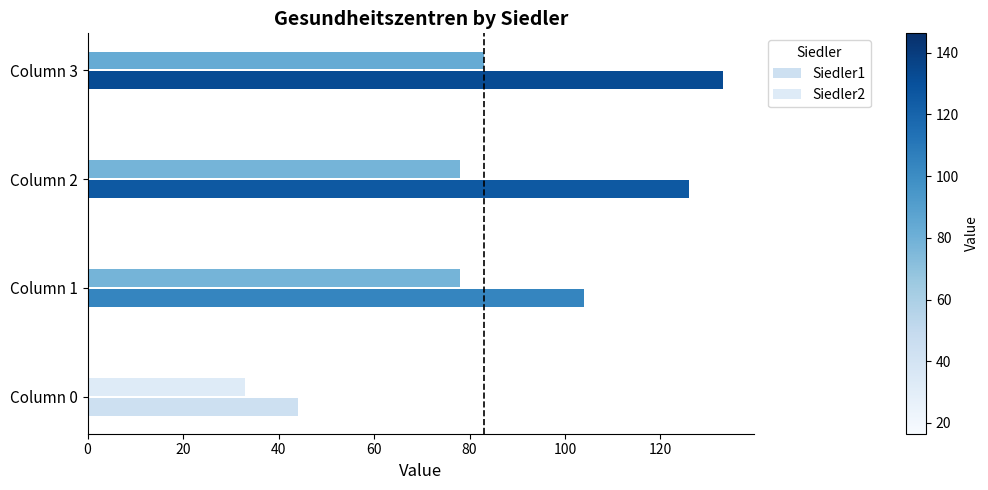

How many categories are shown in the chart?

4